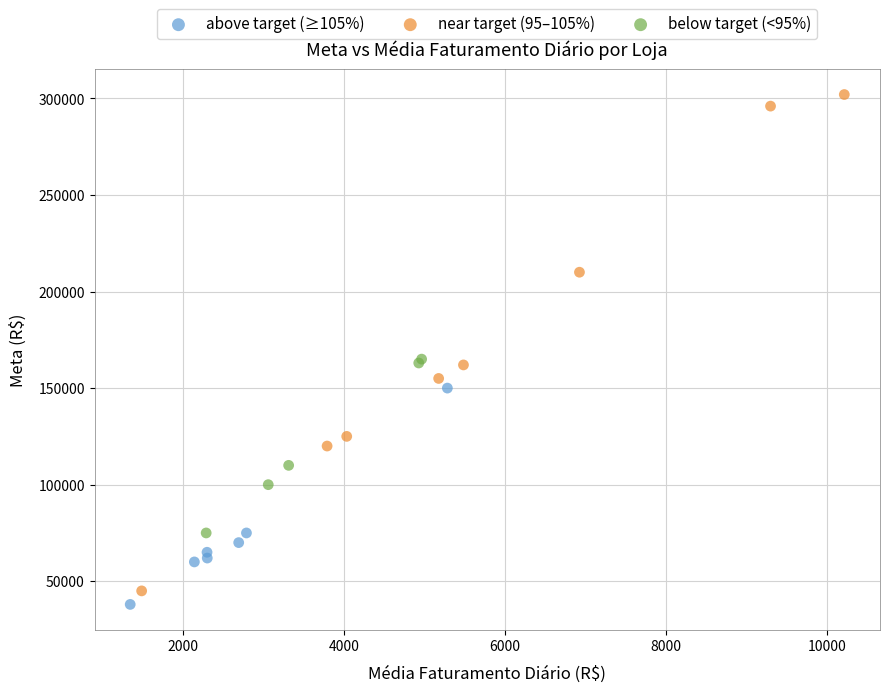

Which series has the largest Y range (max minus min)?

near target (95–105%)